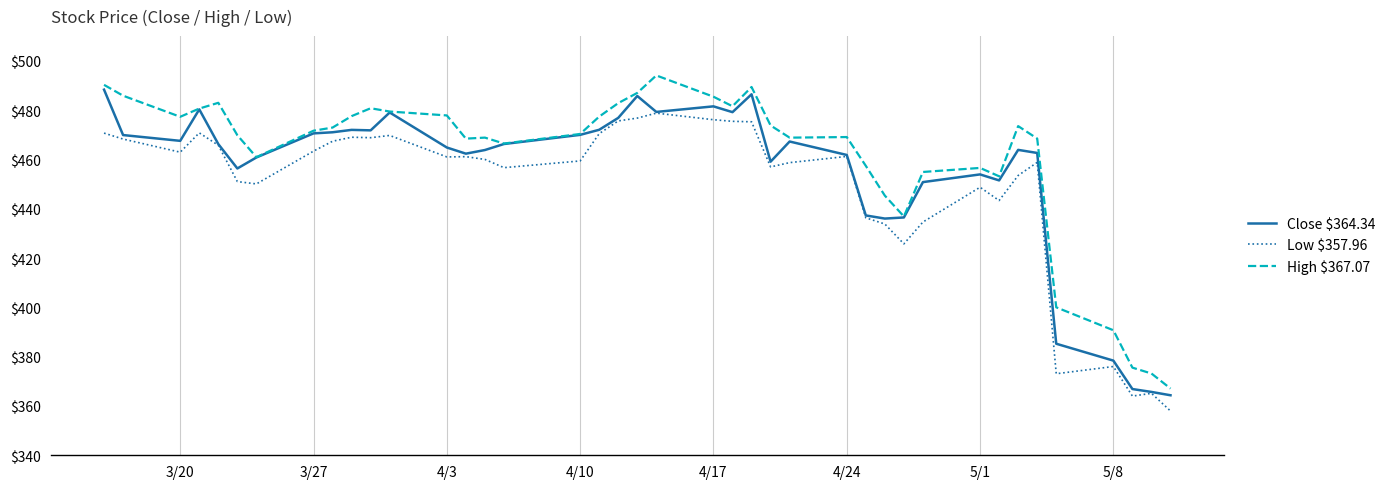

How many lines are shown in the chart?

3